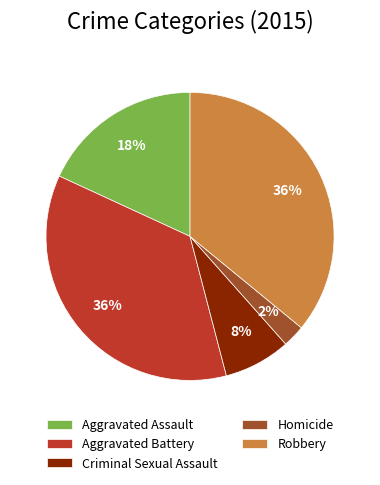

Do Robbery and Aggravated Assault together represent more than half of the pie?

Yes